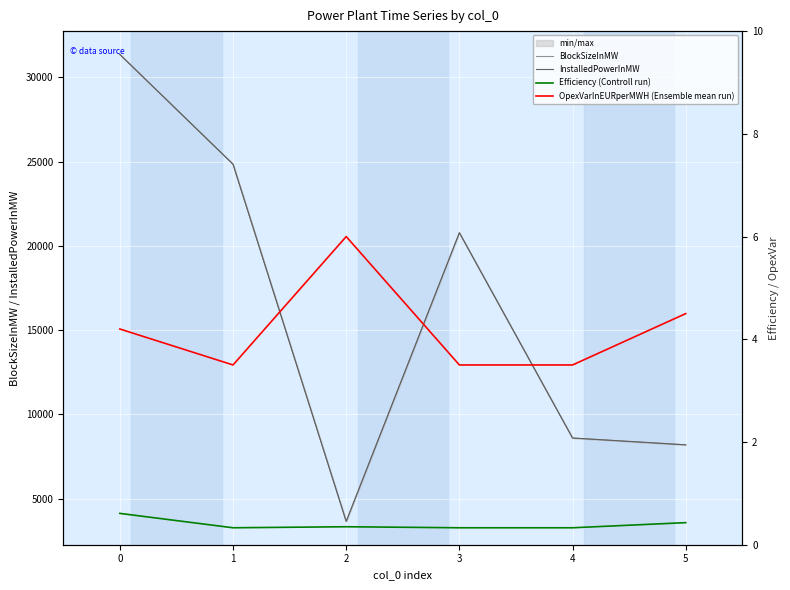

True or false: Efficiency (Controll run) and InstalledPowerInMW intersect in this chart.

False